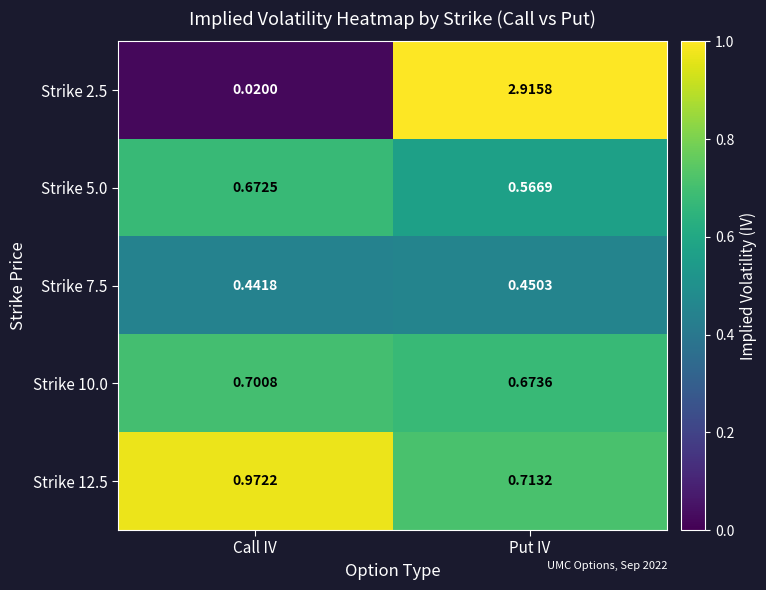

Rank the categories by Strike 2.5 value from lowest to highest.

Call IV, Put IV